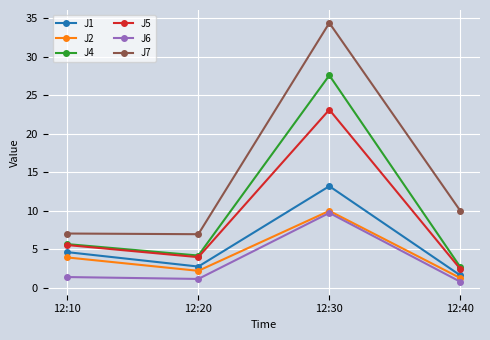

Which series has the widest spread of values?

J7